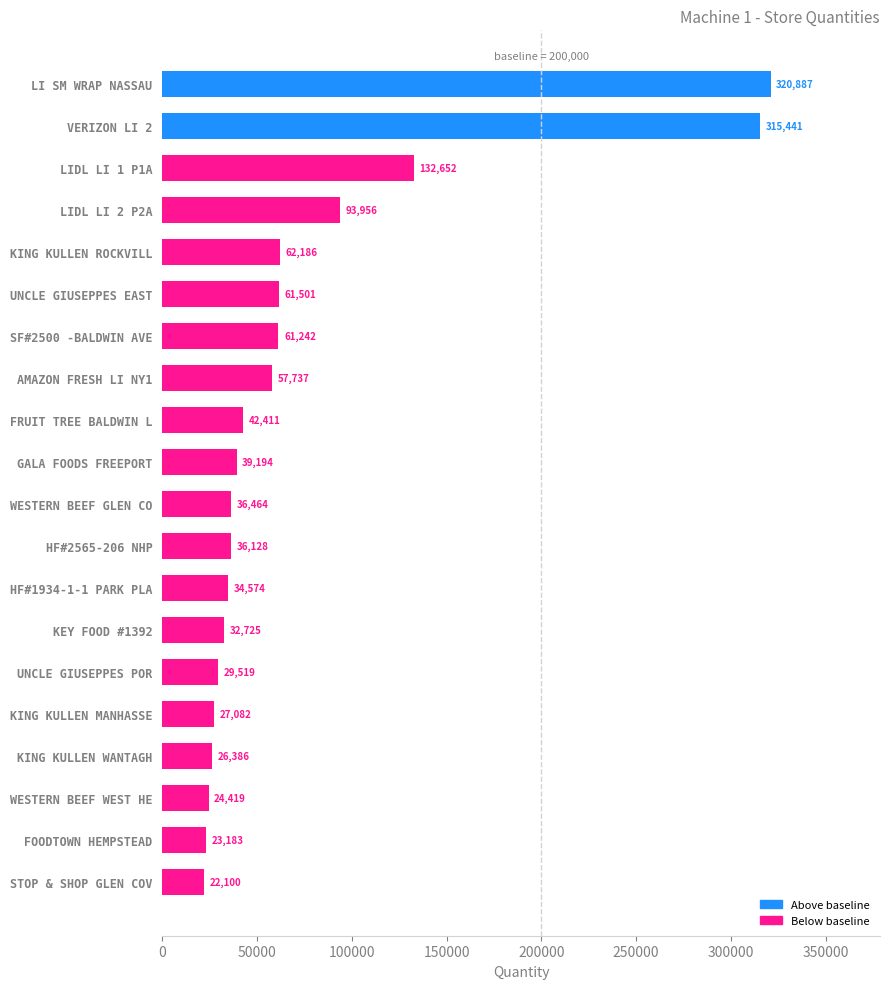

Rank the categories by value from highest to lowest.

LI SM WRAP NASSAU, VERIZON LI 2, LIDL LI 1 P1A, LIDL LI 2 P2A, KING KULLEN ROCKVILL, UNCLE GIUSEPPES EAST, SF#2500 -BALDWIN AVE, AMAZON FRESH LI NY1, FRUIT TREE BALDWIN L, GALA FOODS FREEPORT, WESTERN BEEF GLEN CO, HF#2565-206 NHP, HF#1934-1-1 PARK PLA, KEY FOOD #1392, UNCLE GIUSEPPES POR, KING KULLEN MANHASSE, KING KULLEN WANTAGH, WESTERN BEEF WEST HE, FOODTOWN HEMPSTEAD, STOP & SHOP GLEN COV